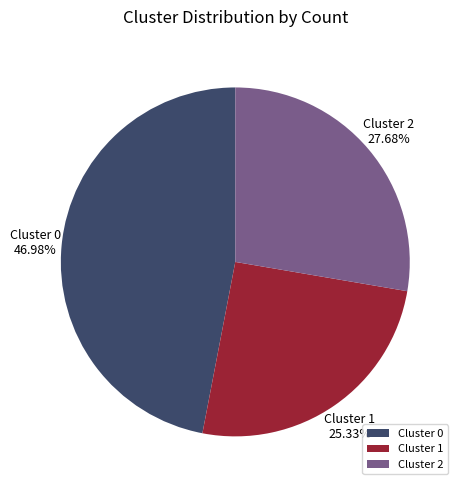

To the nearest percent, what percentage of the pie is Cluster 2?

28%